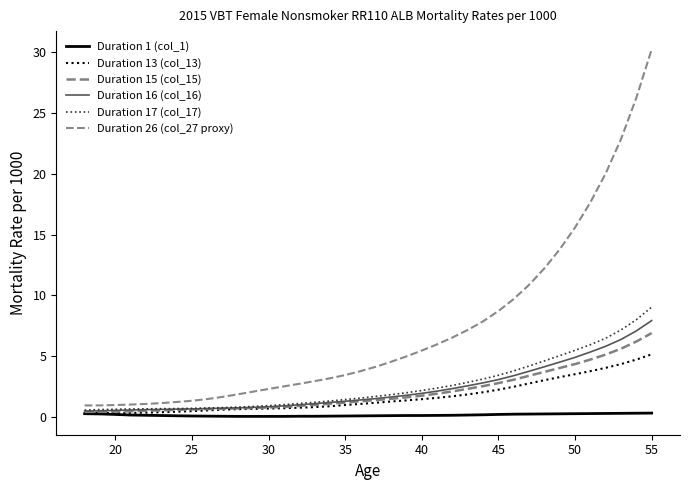

What is the sum of all Duration 17 (col_17) values?

99.7